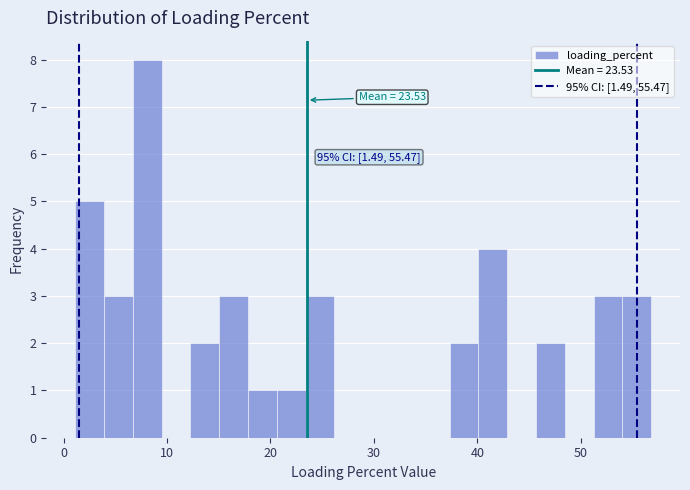

Read against the x-axis, roughly where is the centre of the tallest bar?

8